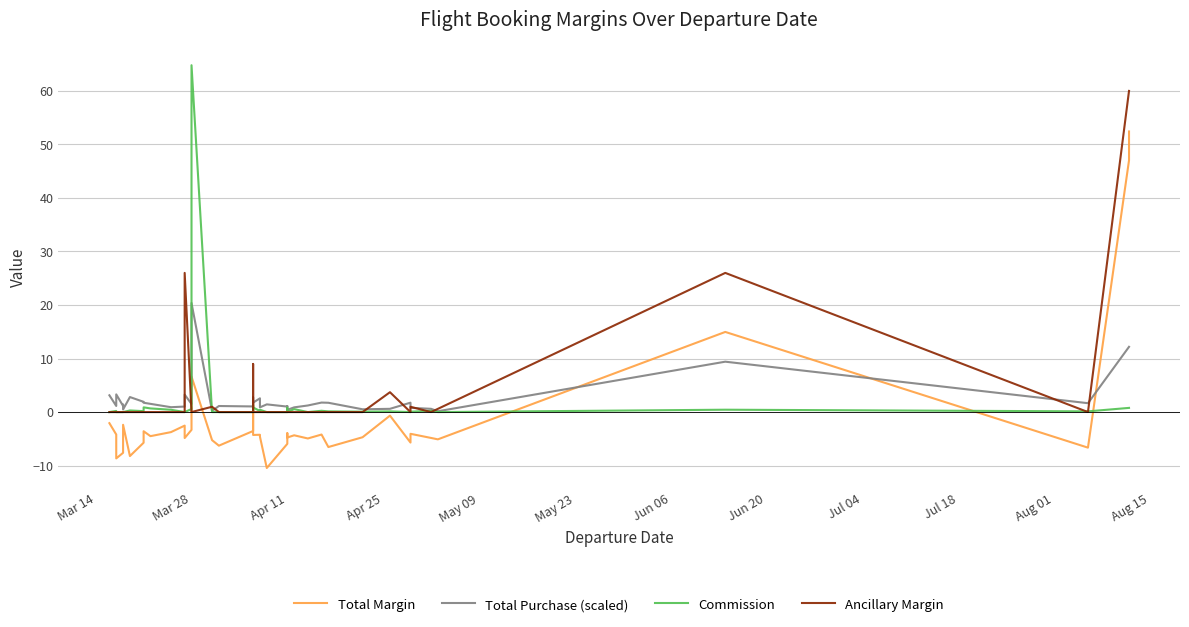

What is the smallest value displayed?

-10.5